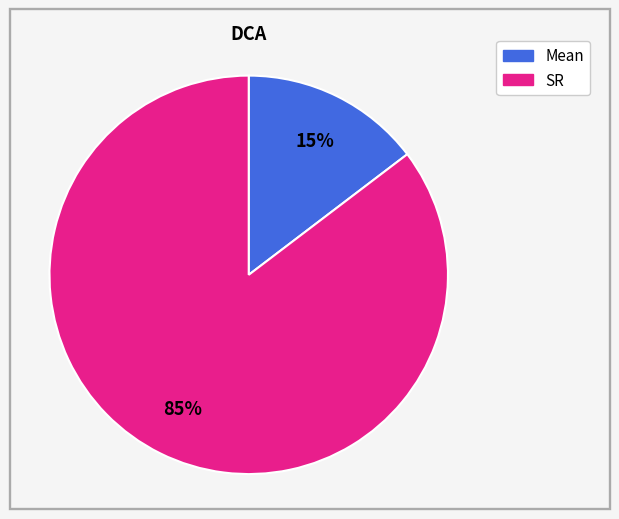

To the nearest percent, what is the average slice percentage?

50%